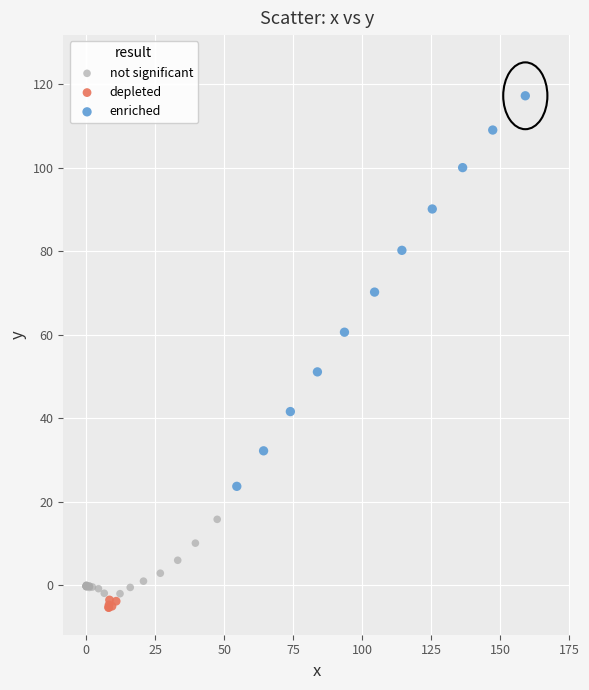

Which series reaches the maximum Y coordinate?

enriched